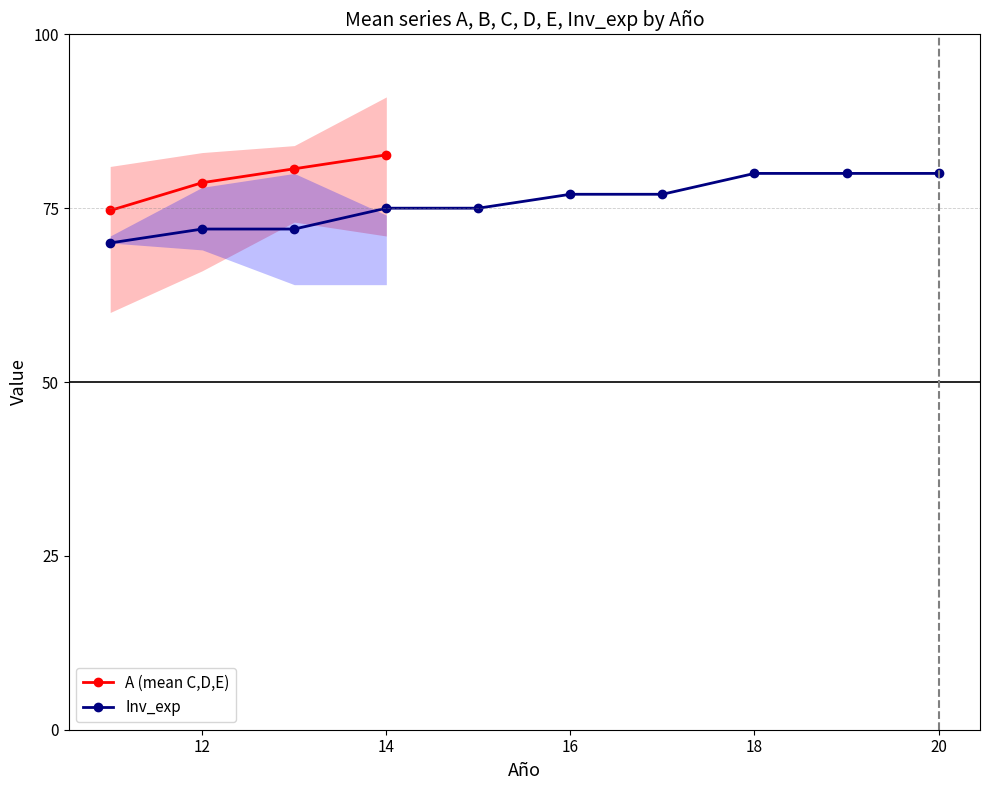

True or false: A (mean C,D,E) has more than 1 points higher than both neighbors.

False